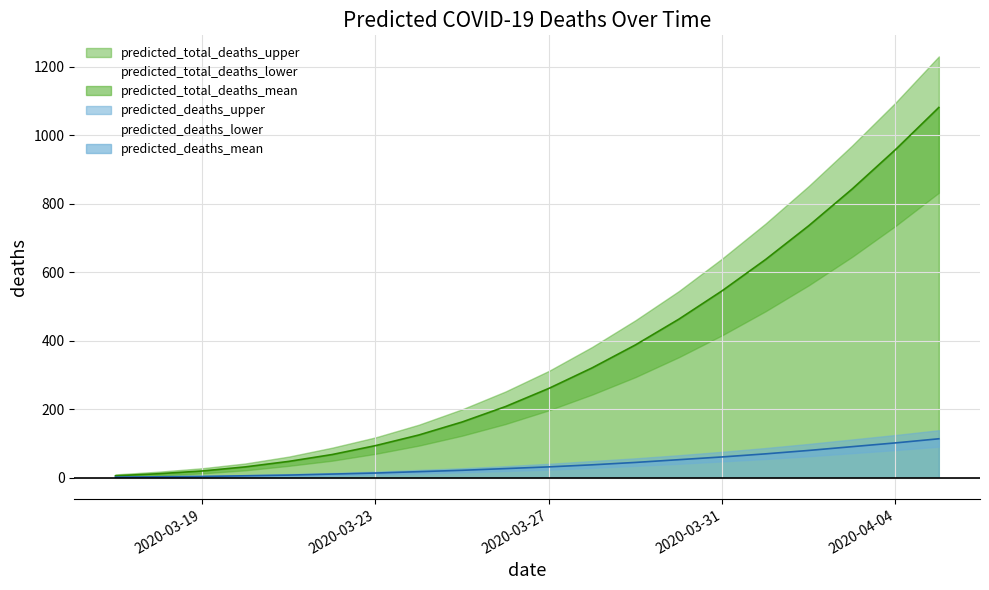

Which series has the widest spread of values?

predicted_total_deaths_upper